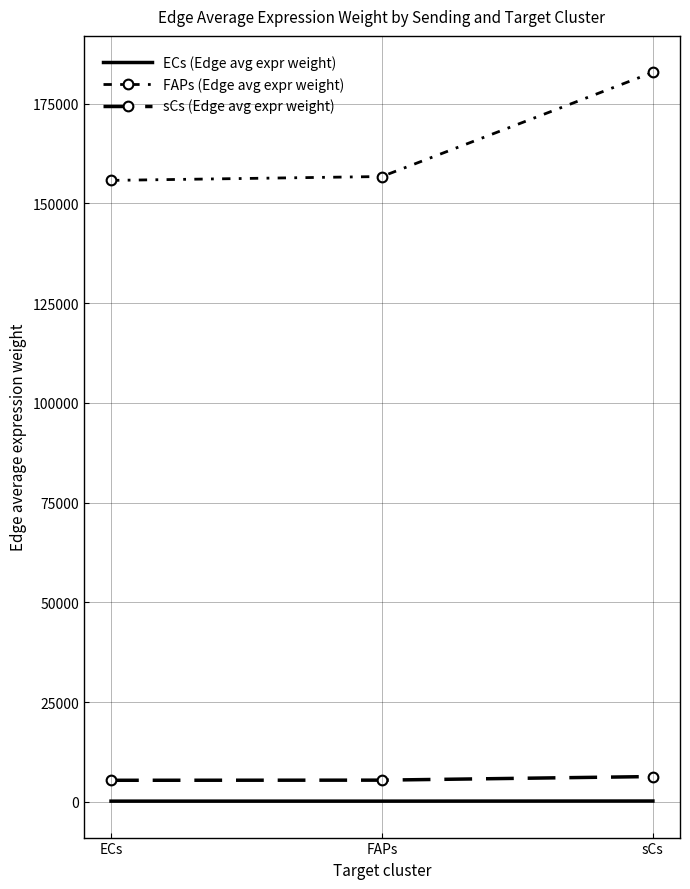

Which has a higher value, FAPs or ECs?

FAPs